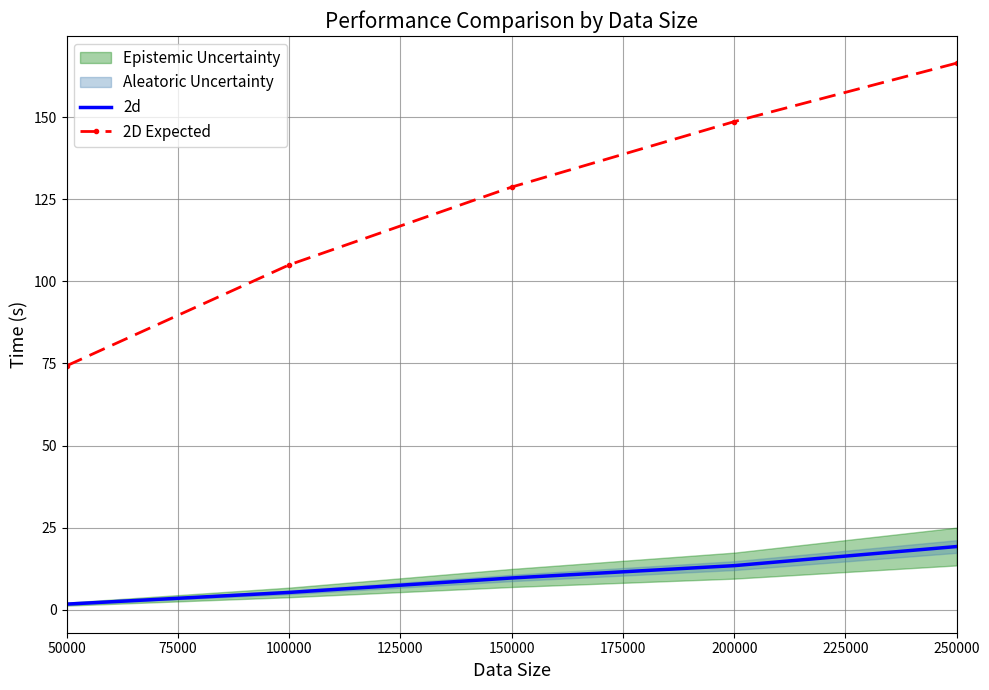

Which series has the largest range (max minus min)?

2D Expected